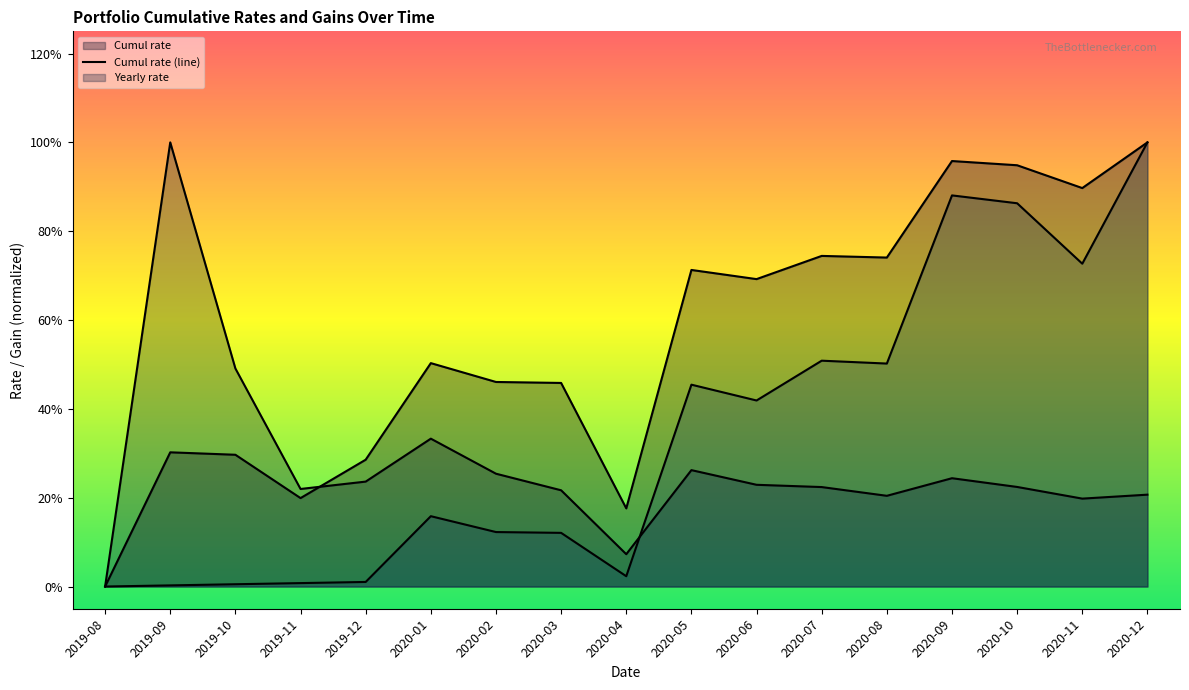

The value of Cumul rate at 2019-12 is 0.3. True or false?

True